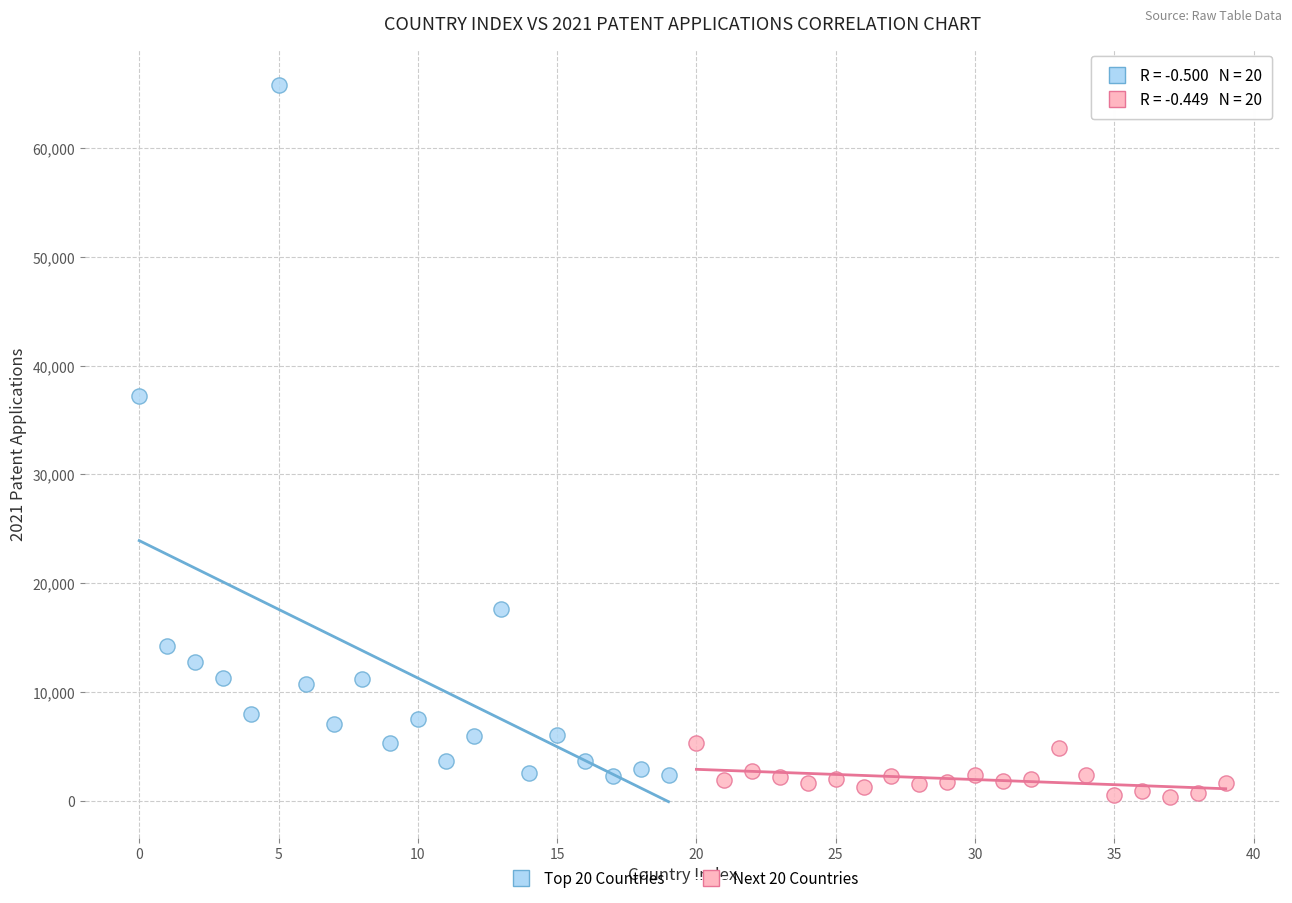

Which series contains the highest Y value?

Top 20 Countries